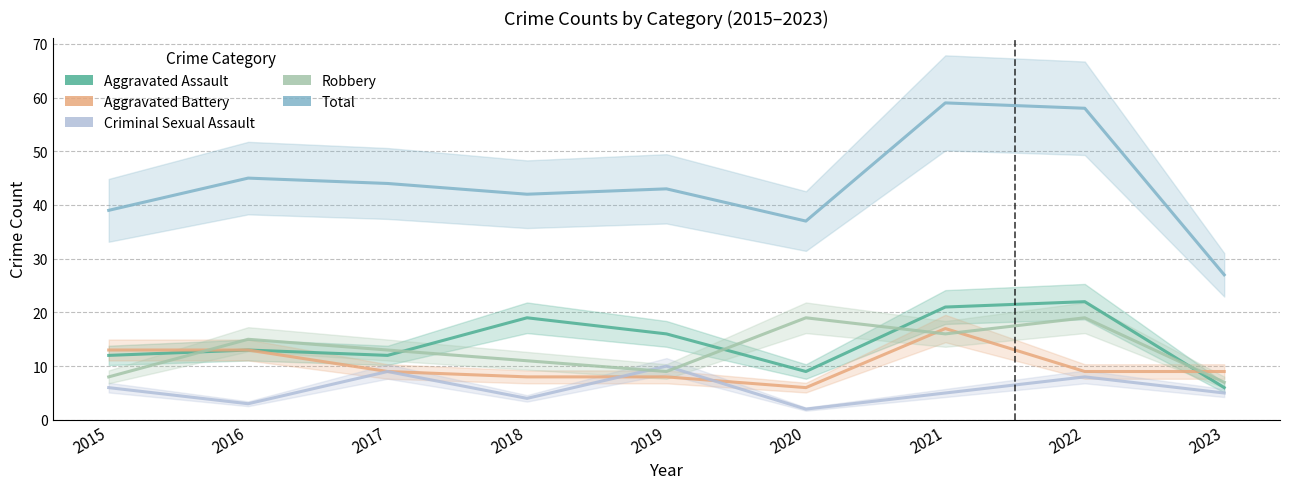

What is the average value of the Robbery series?

13